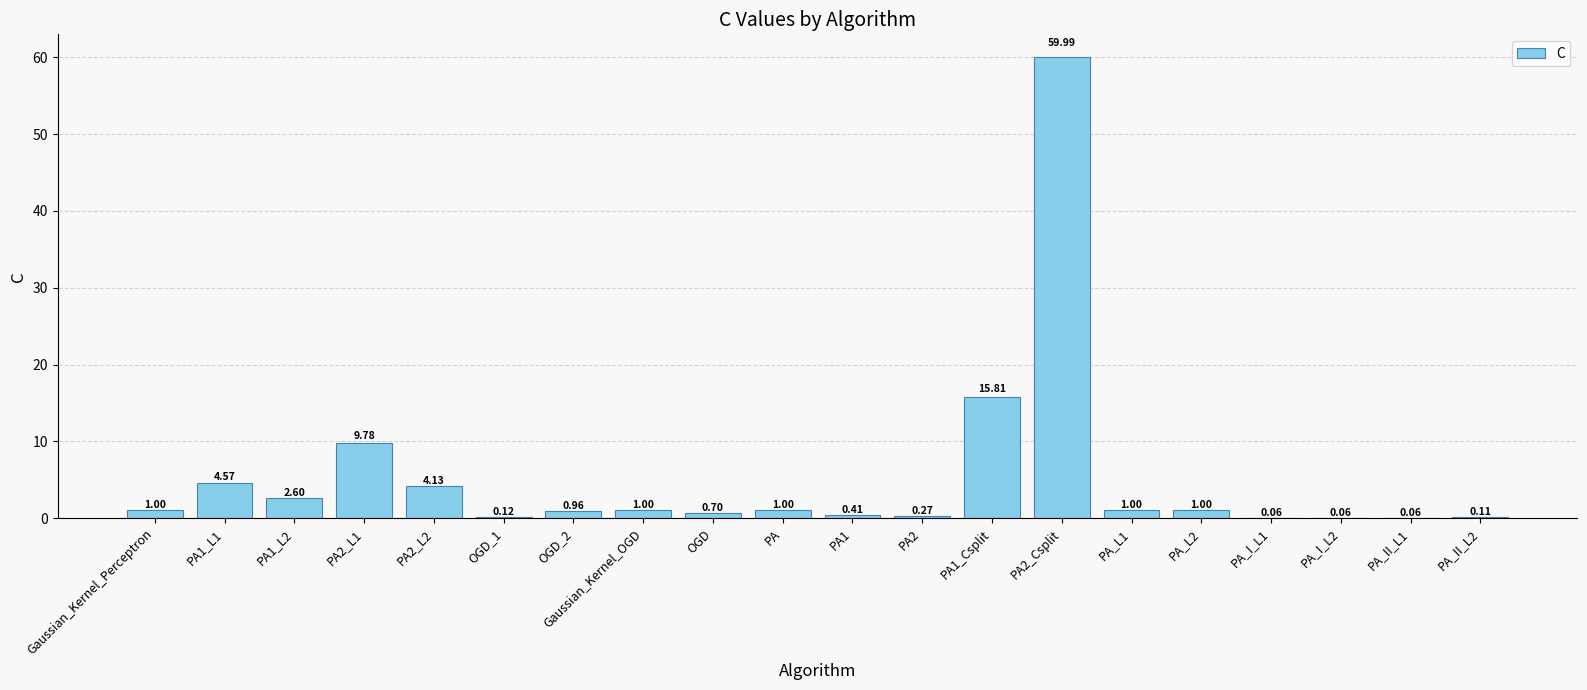

Count the number of categories in the chart.

20